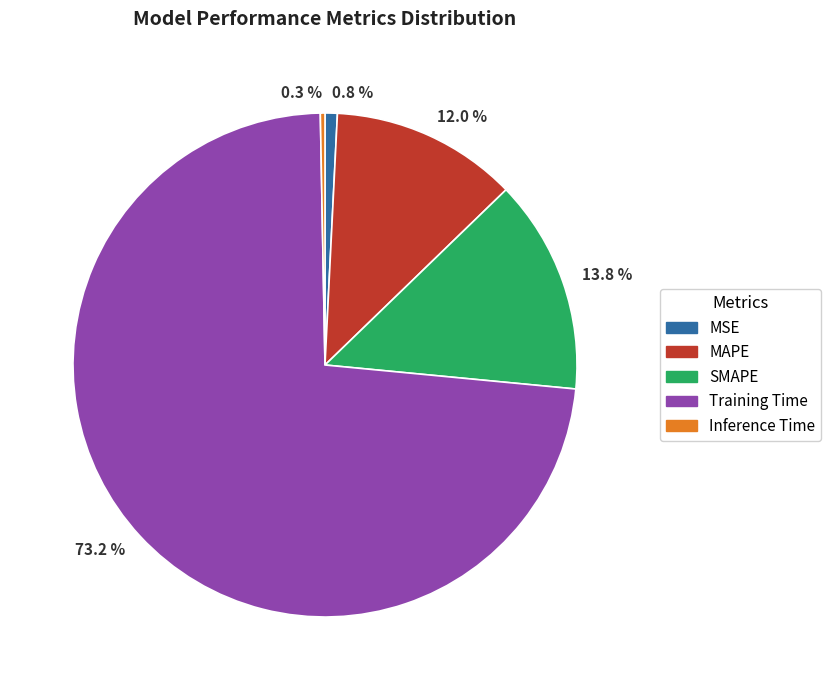

How many slices are in this pie chart?

5